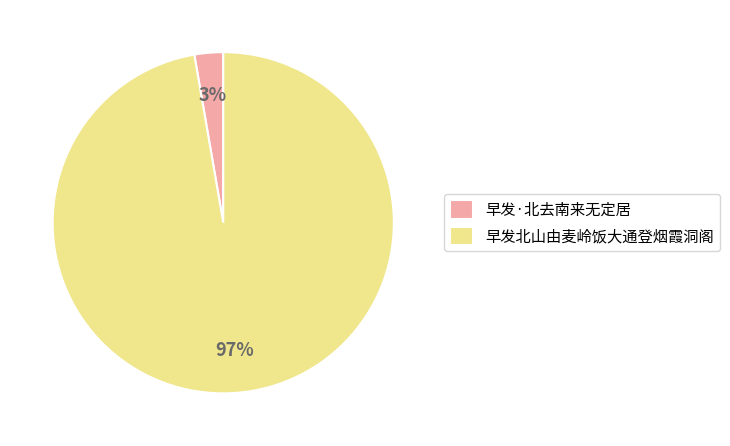

Do 早发·北去南来无定居 and 早发北山由麦岭饭大通登烟霞洞阁 together represent more than half of the pie?

Yes